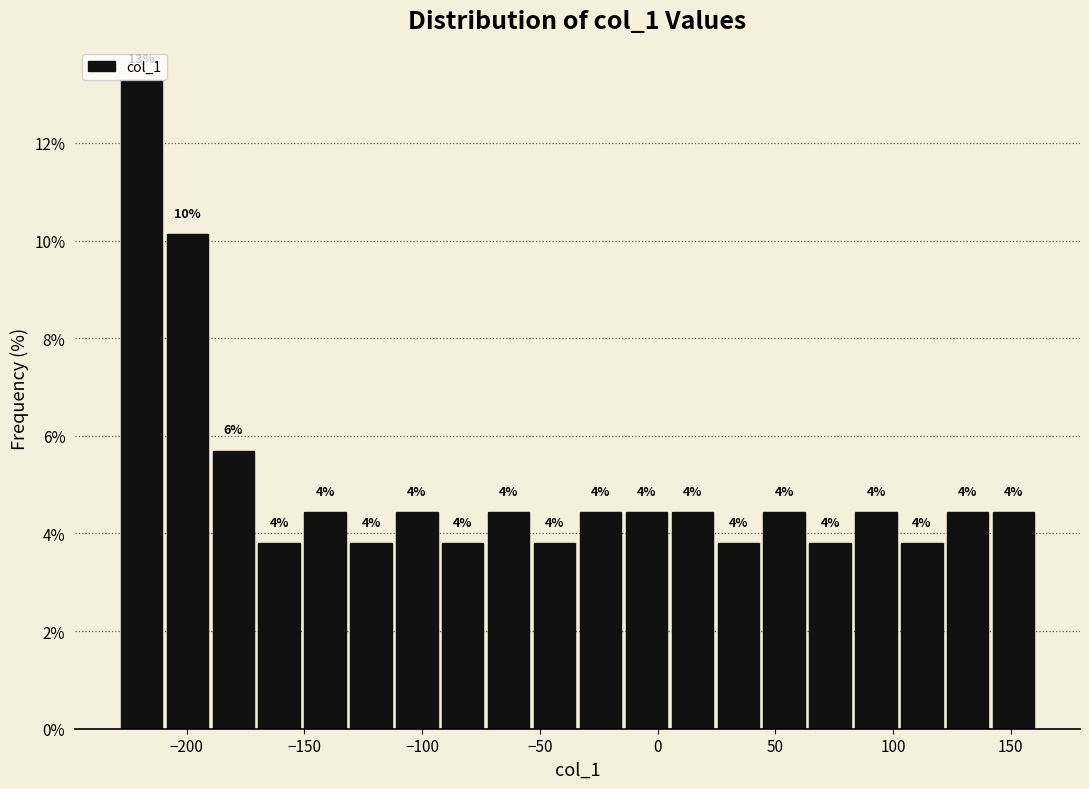

Read against the x-axis, roughly where is the centre of the tallest bar?

-220